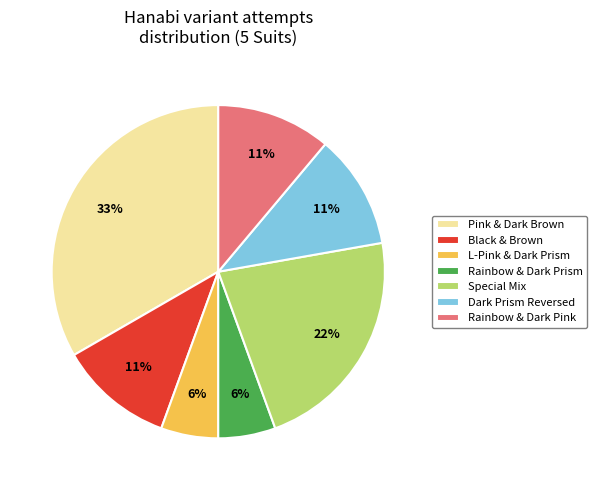

To the nearest percent, what is the difference between the Special Mix and Pink & Dark Brown slice percentages?

11%